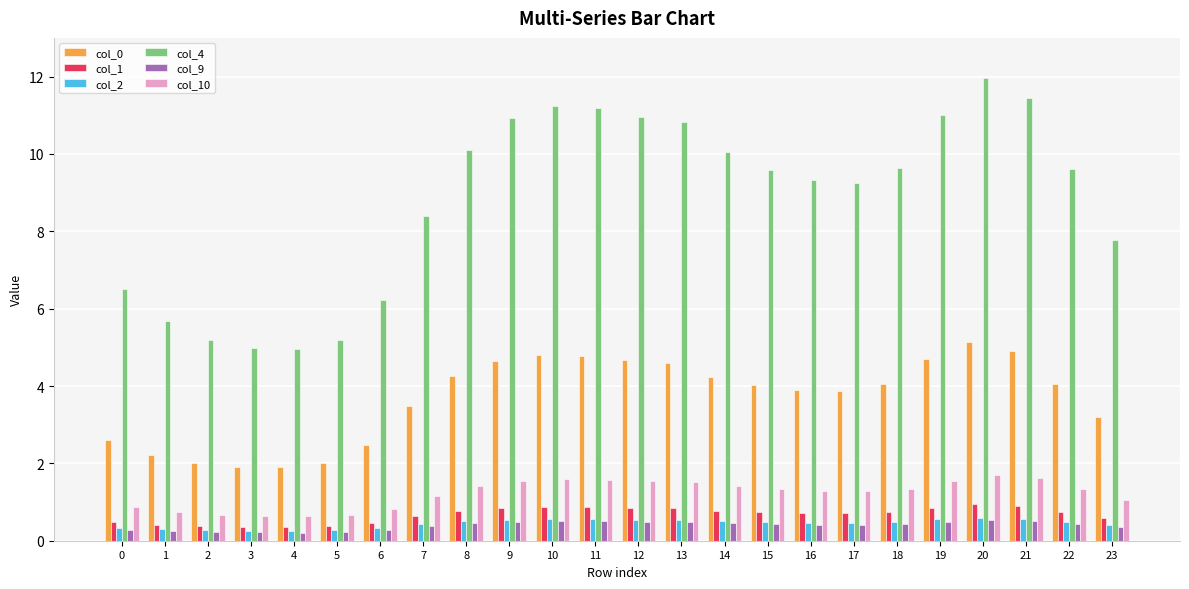

Is it true that col_1 equals 0.8 at 9?

True